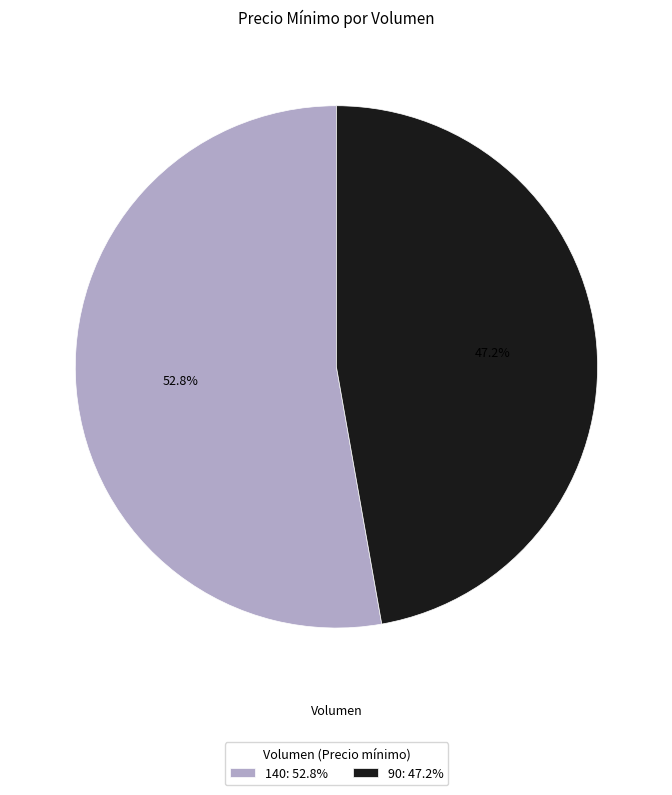

What percentage do 140 and 90 together represent?

100.0%